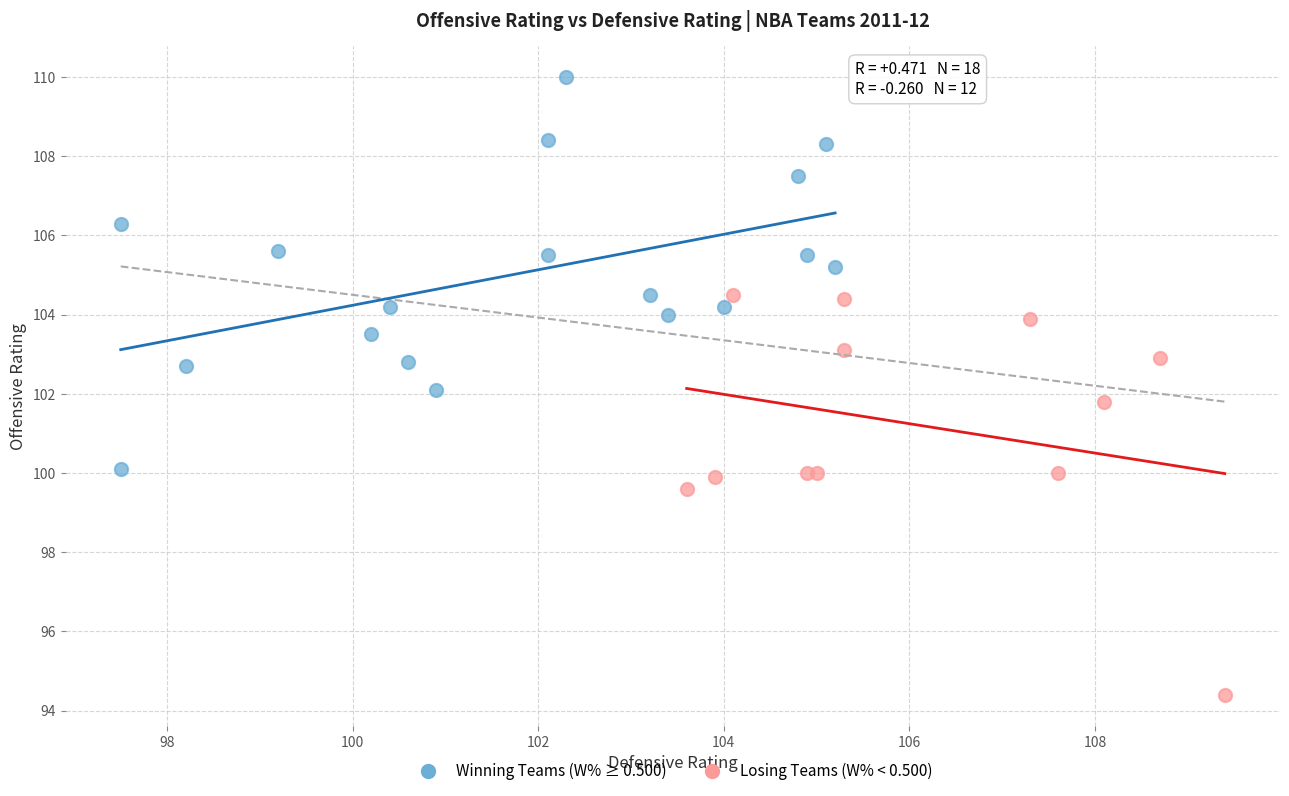

Which series reaches the minimum Y coordinate?

Losing Teams (W% < 0.500)